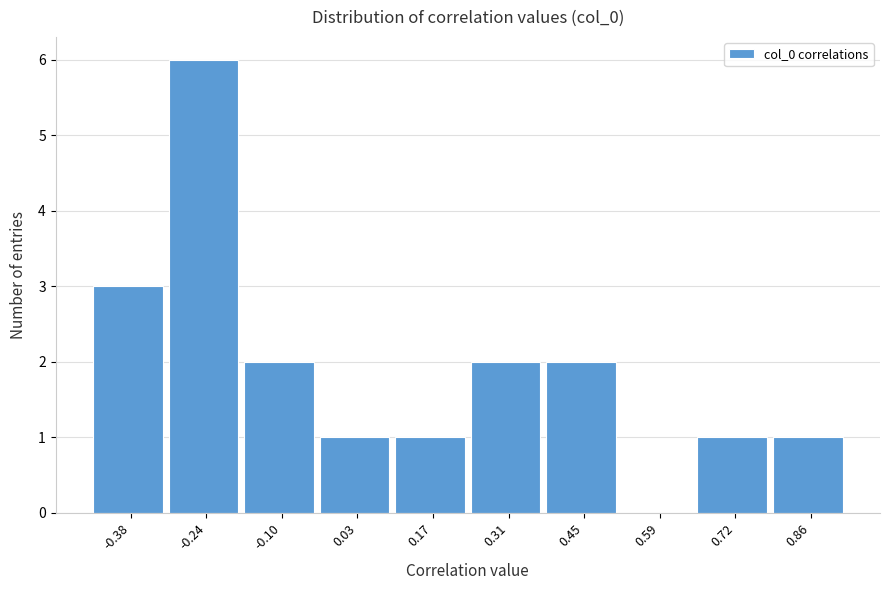

Reading right to left, what are all the values shown in this chart?

0.86=1	0.72=1	0.59=0	0.45=2	0.31=2	0.17=1	0.03=1	-0.10=2	-0.24=6	-0.38=3